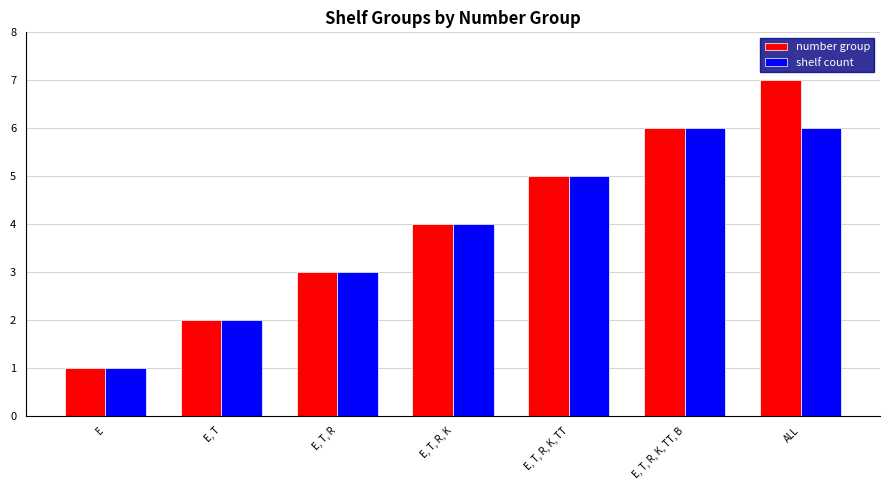

What is the total value across all series at ALL?

13